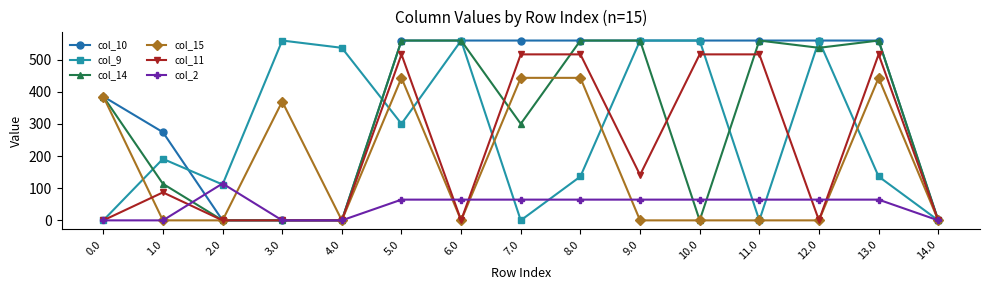

What is the sum of all col_11 values?

3324.2